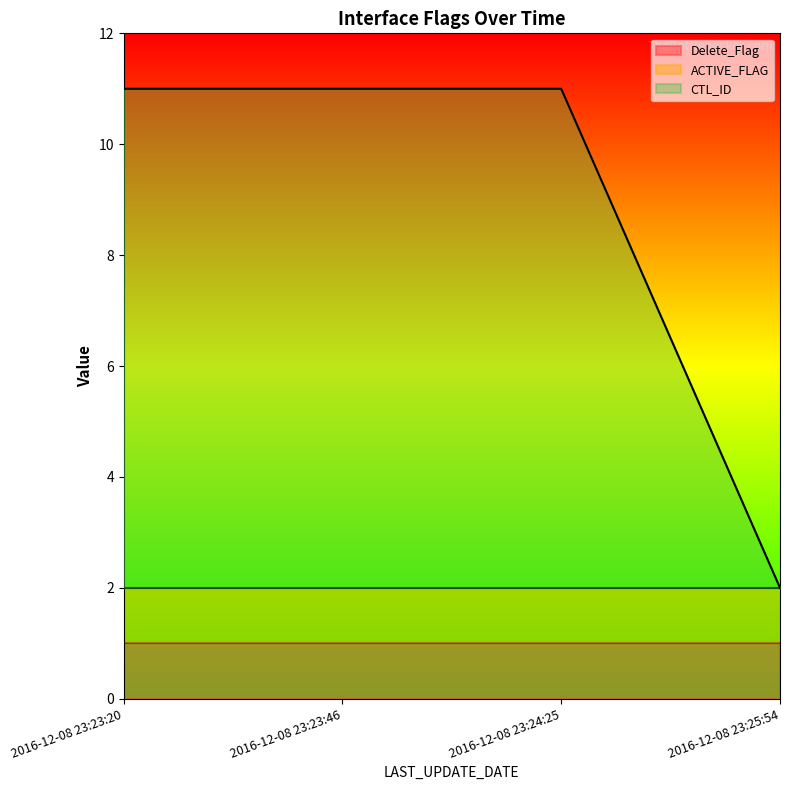

Is the value of Delete_Flag at 2016-12-08 23:23:46 greater than the value of CTL_ID at 2016-12-08 23:25:54?

Yes